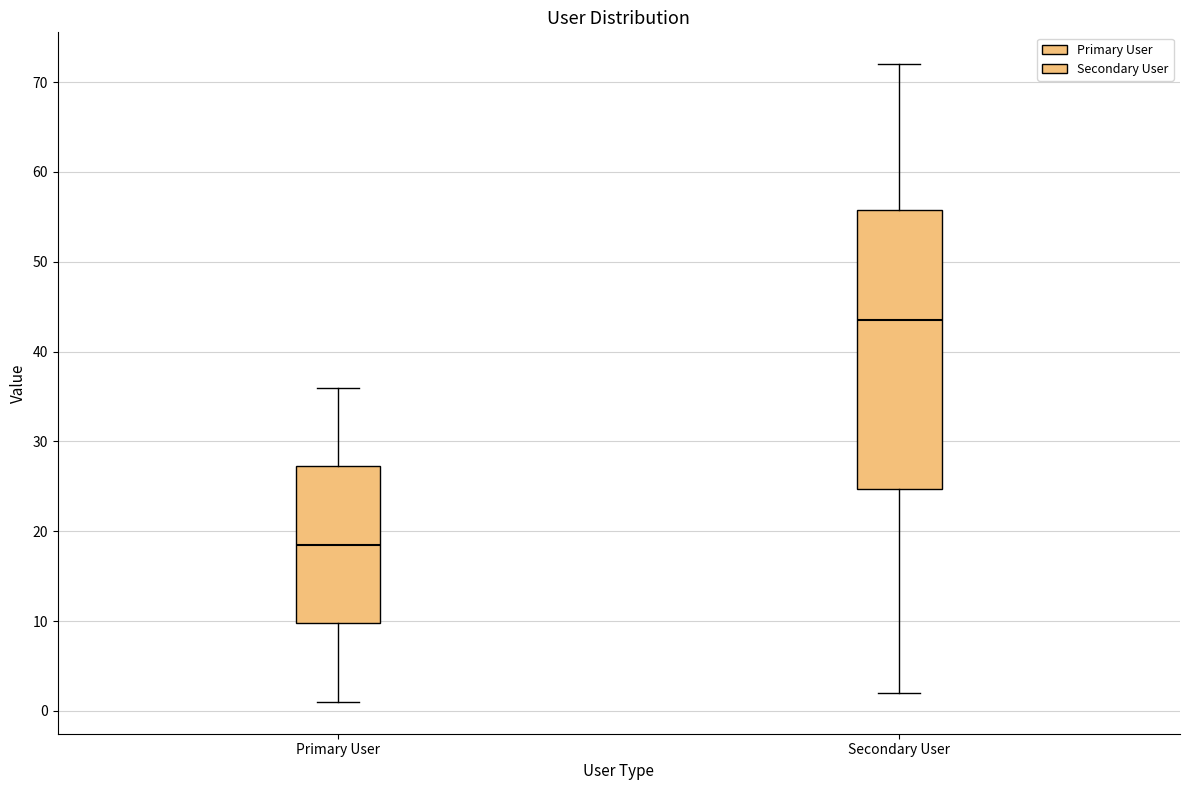

Reading left to right, read every box against the y-axis: the position of its median line, the range the box covers, and the ends of its whiskers. The values are not printed on the chart, so give them approximately, as read against the axis.

Primary User: median 19, box 10 to 27, whiskers 1 to 36
Secondary User: median 44, box 25 to 56, whiskers 2 to 72